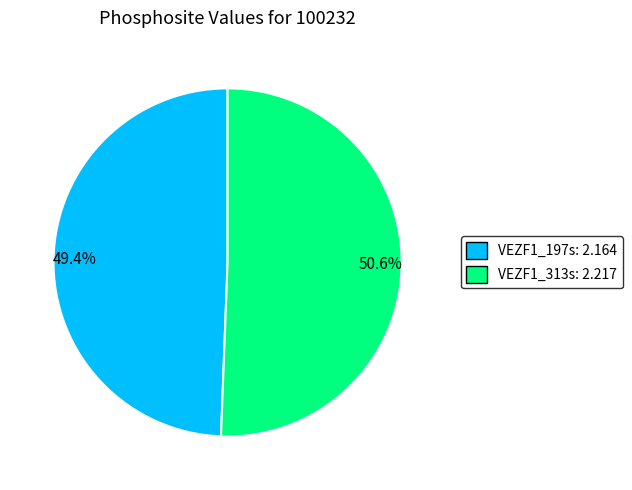

Which category accounts for the majority?

50.6%